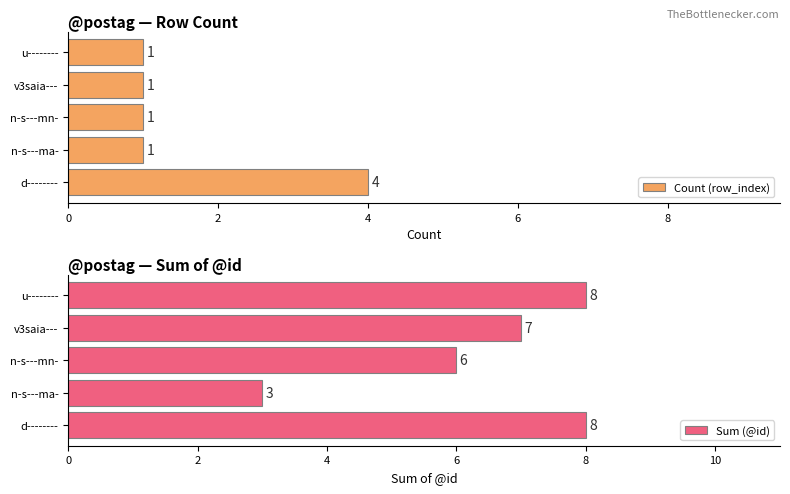

The Count (row_index) series shows 0 at n-s---mn-. True or false?

False